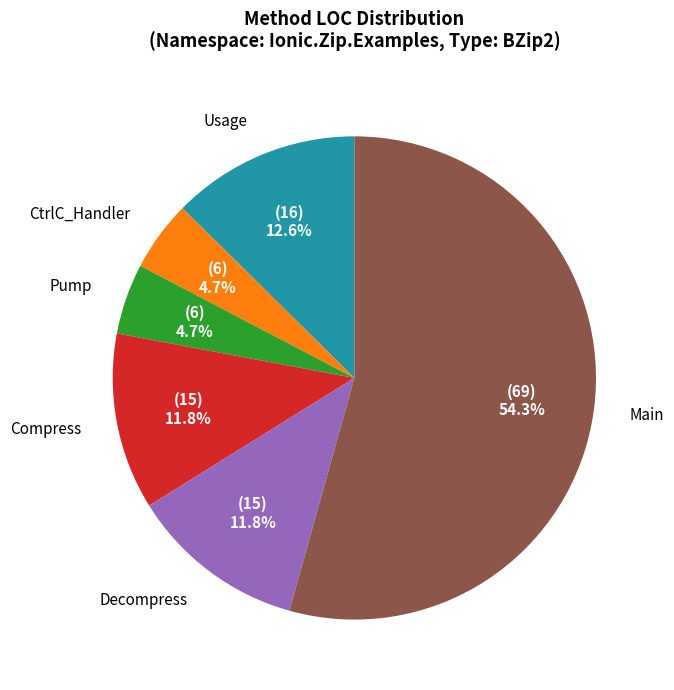

Does any single category account for the majority?

Yes